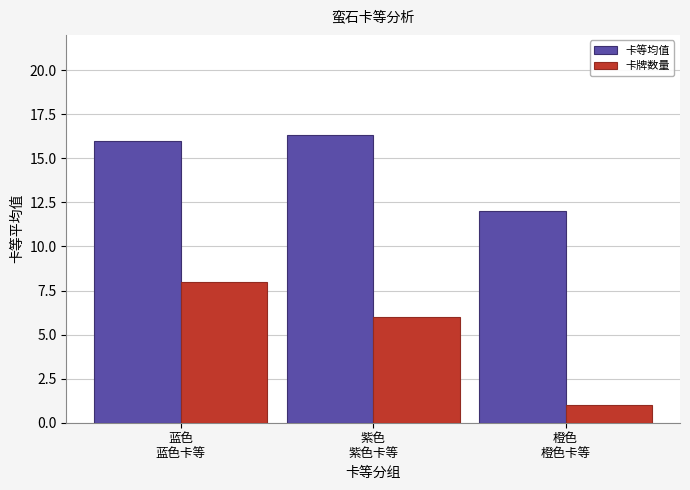

What is the label of the 2nd bar from the right?

紫色
紫色卡等